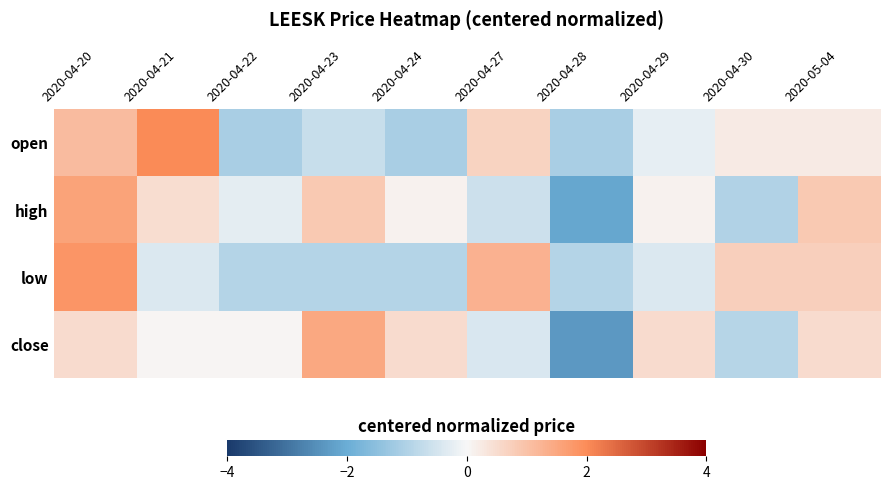

How many data points does each series have?

10